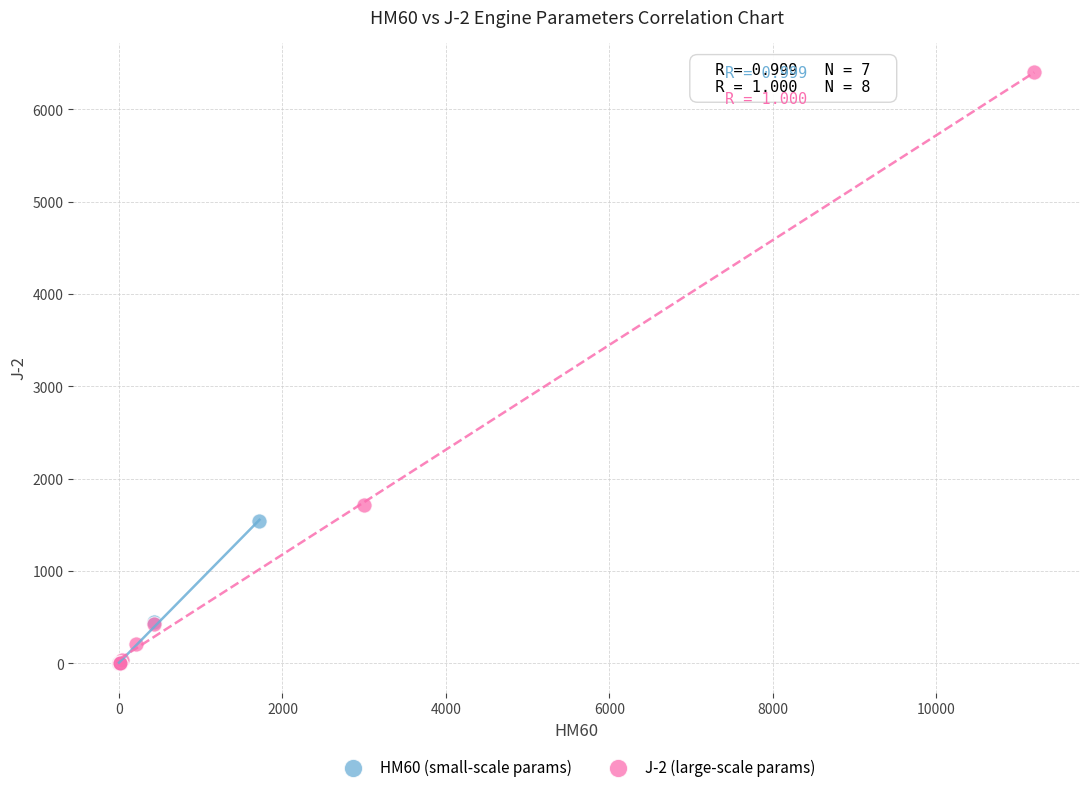

Which series reaches the maximum Y coordinate?

J-2 (large-scale params)